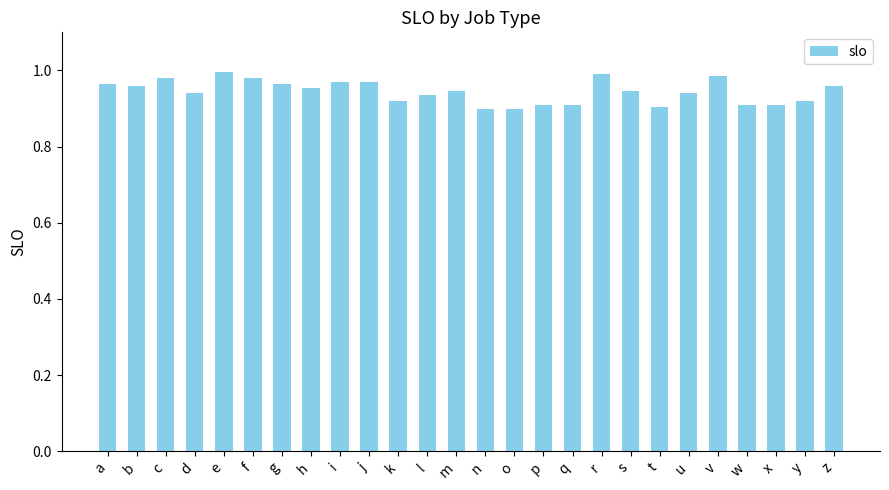

What is the sum of the values at s and g?

1.9